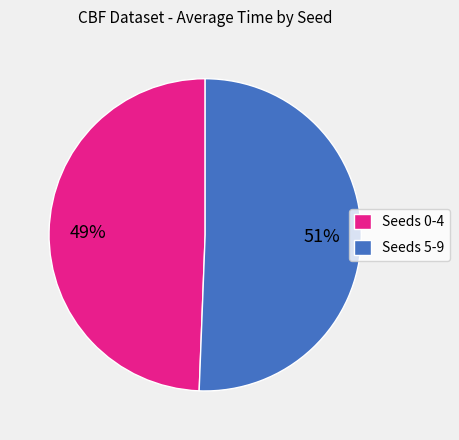

True or false: Seeds 0-4 accounts for 49% of the total.

True